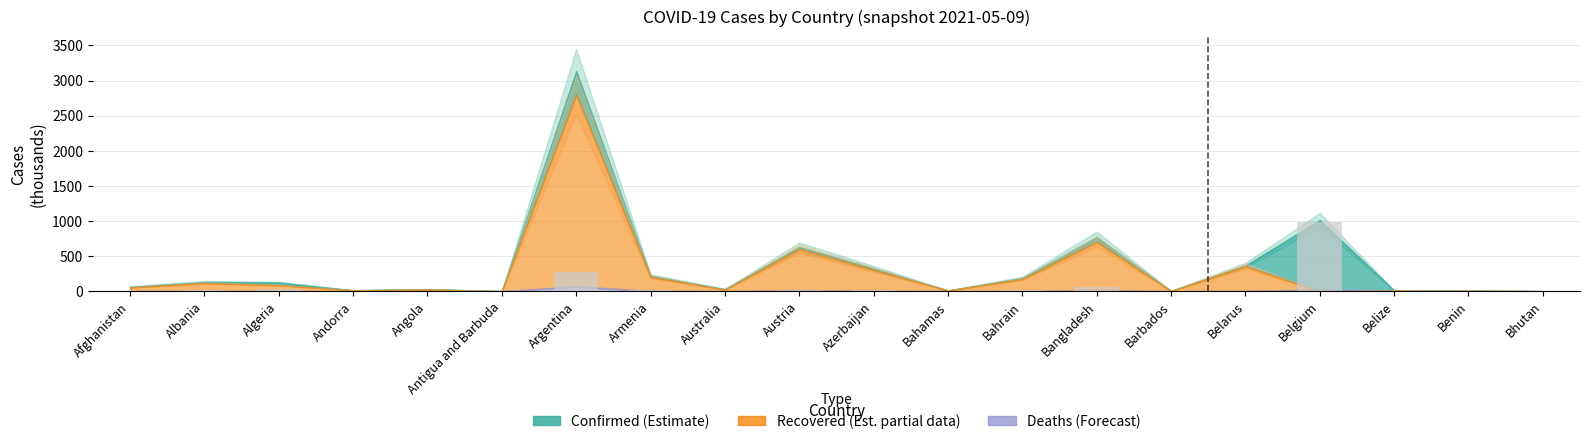

What is the difference between the values at Benin and Antigua and Barbuda?

0.1